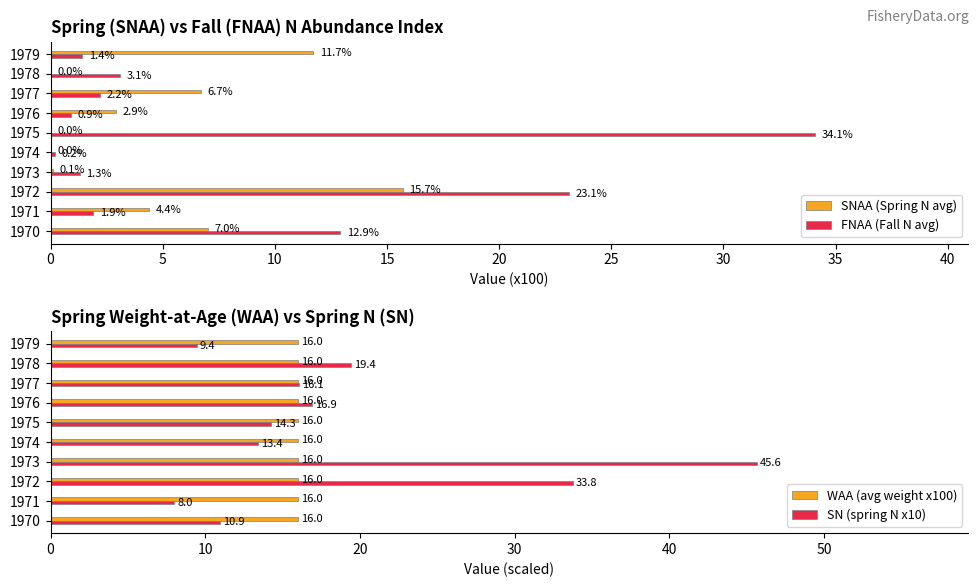

What is the average value of the FNAA (Fall N avg) series?

8.1